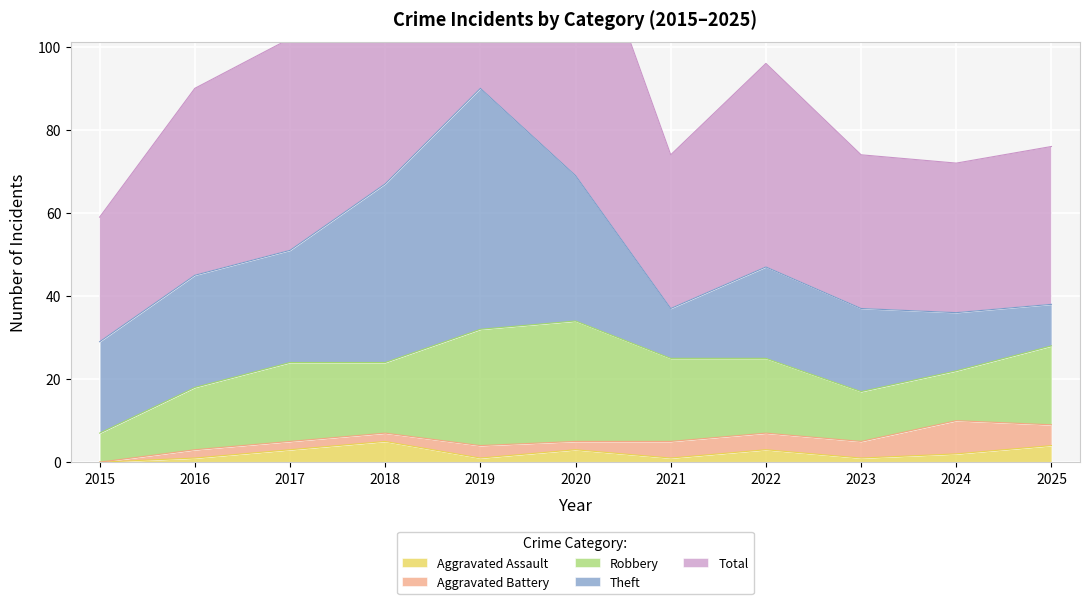

Which series has the largest total across all categories?

Total